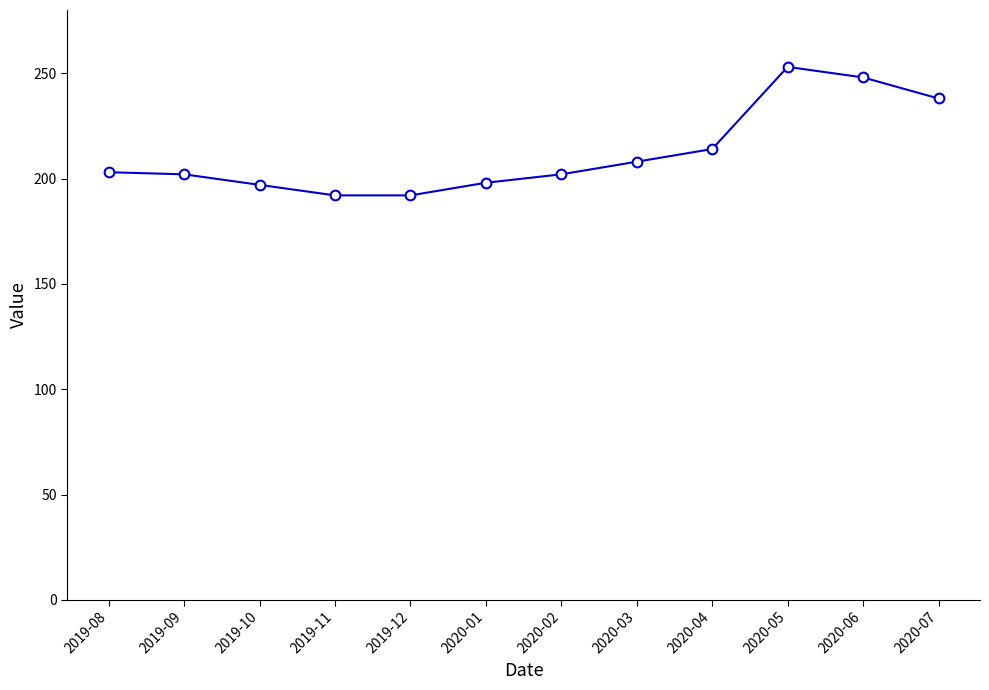

What is the ratio of the value at 2020-05 to the value at 2019-08?

1.2